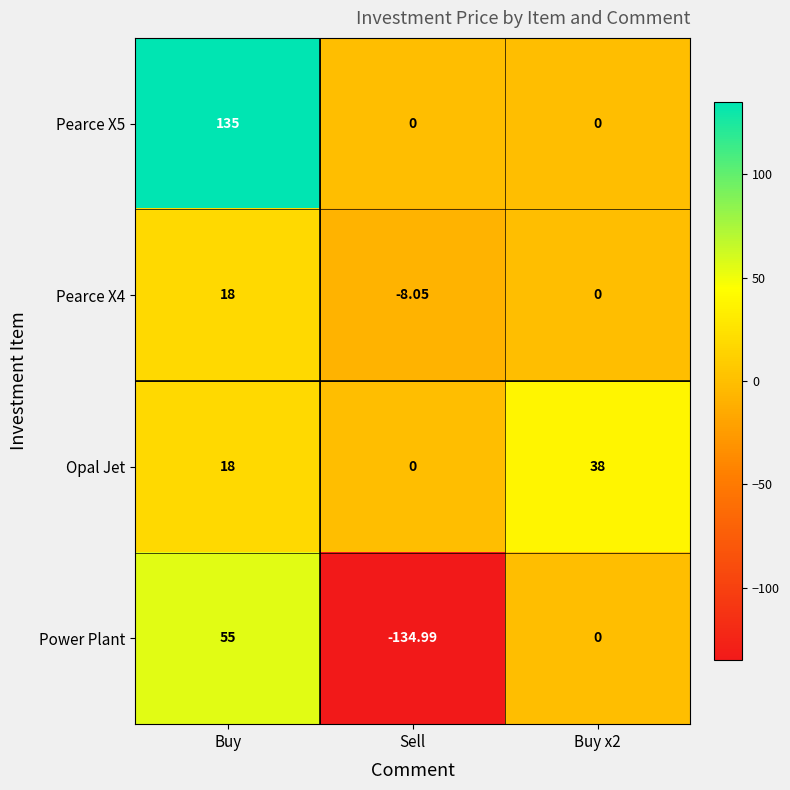

Which series changed the most between Buy and Sell?

Power Plant